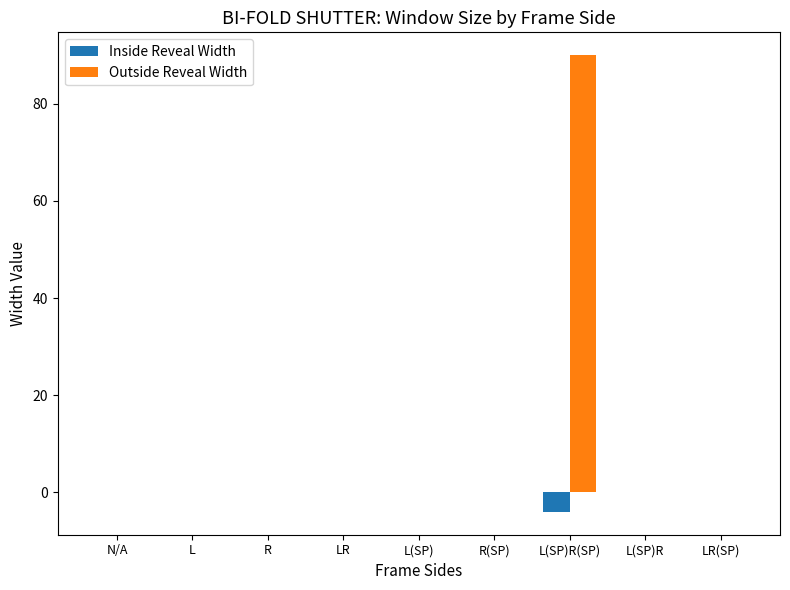

What is the greatest value displayed?

90